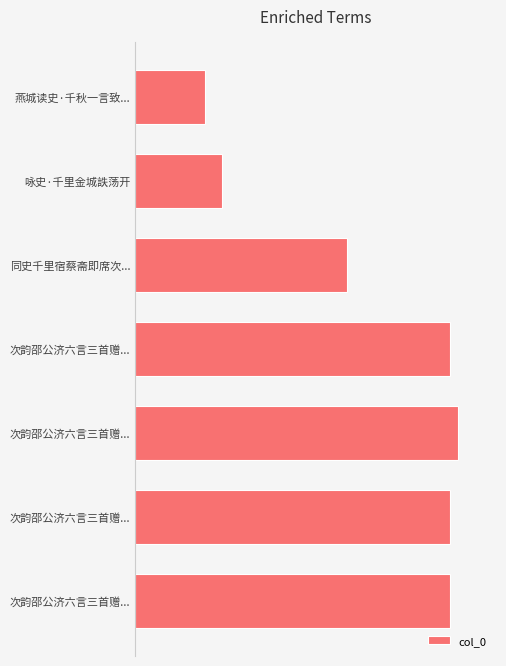

How many bars are there in total?

7